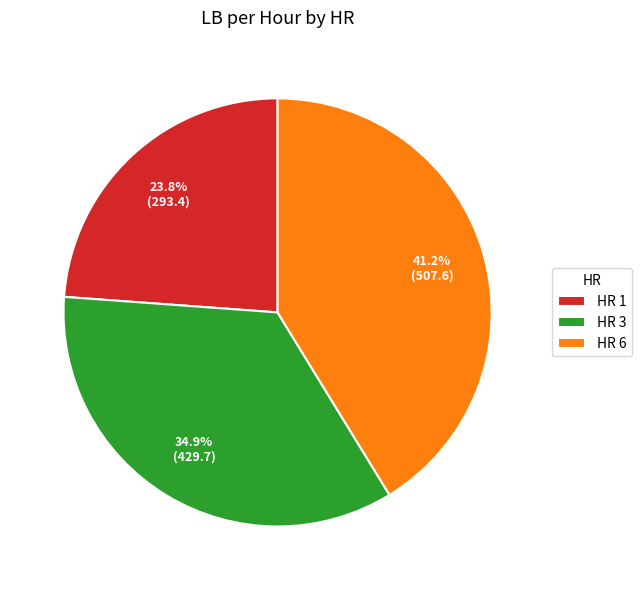

Approximately how many times larger is the value at HR 6 compared to HR 1?

1.7